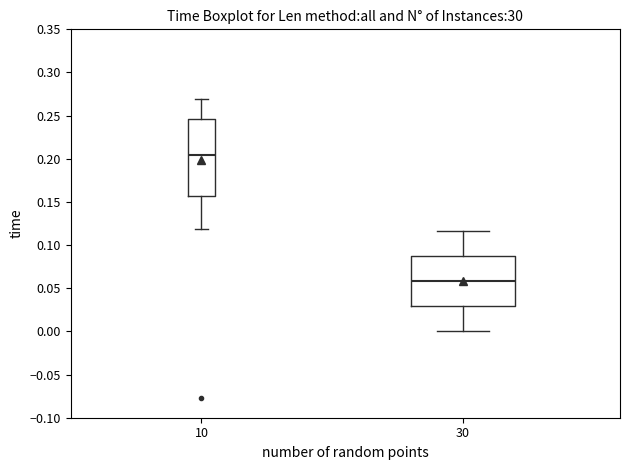

Which box has the lowest median line?

30